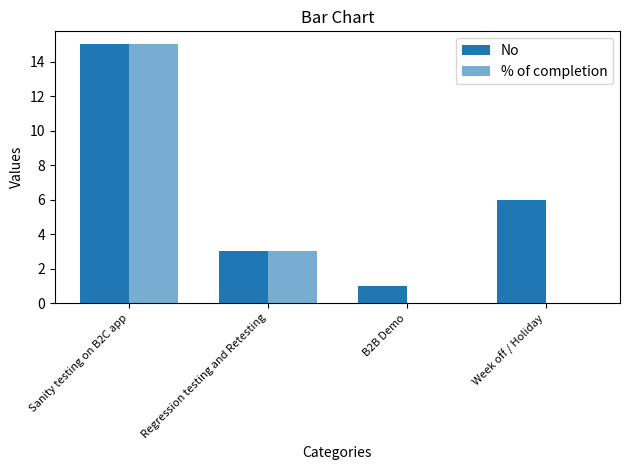

What is the sum of all % of completion values?

18